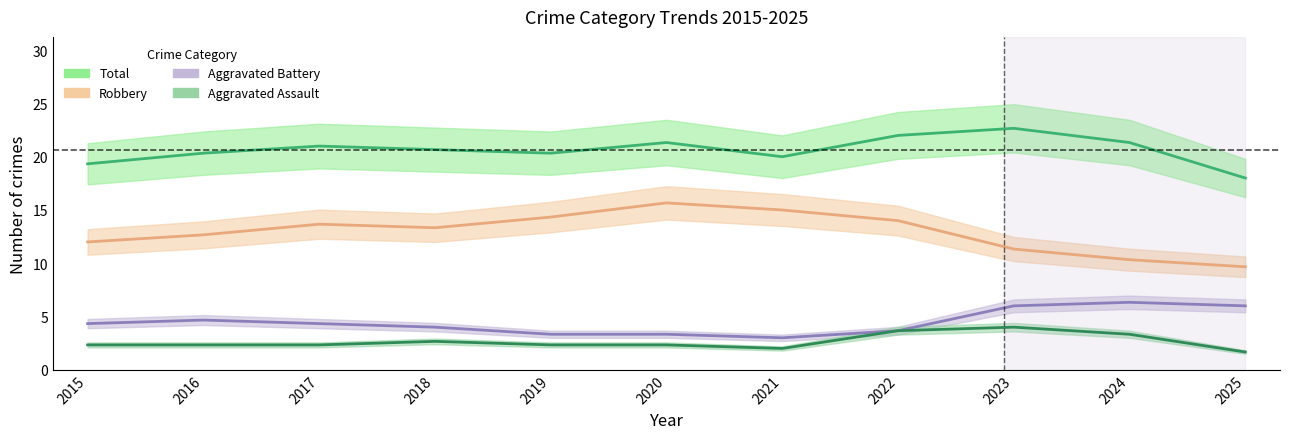

What is the sum of all Aggravated Battery values?

49